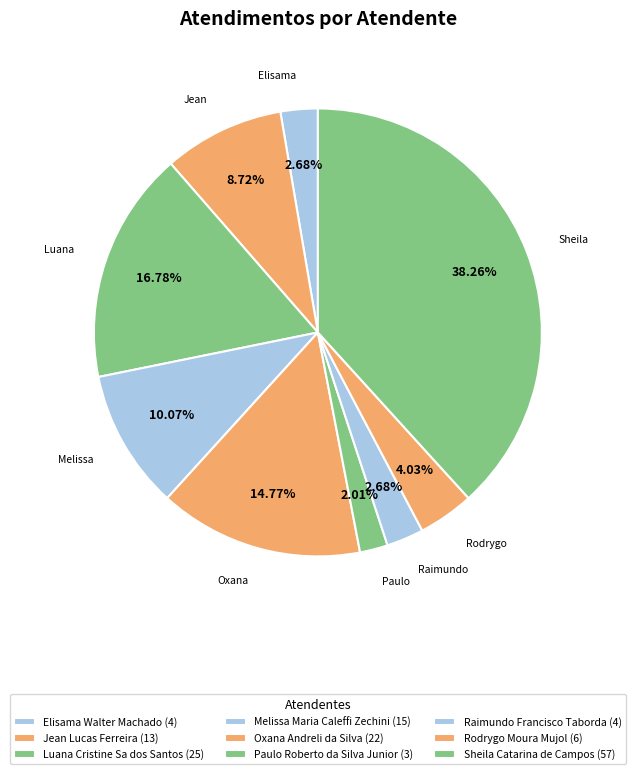

What is the change in value from Oxana Andreli da Silva to Paulo Roberto da Silva Junior?

-19